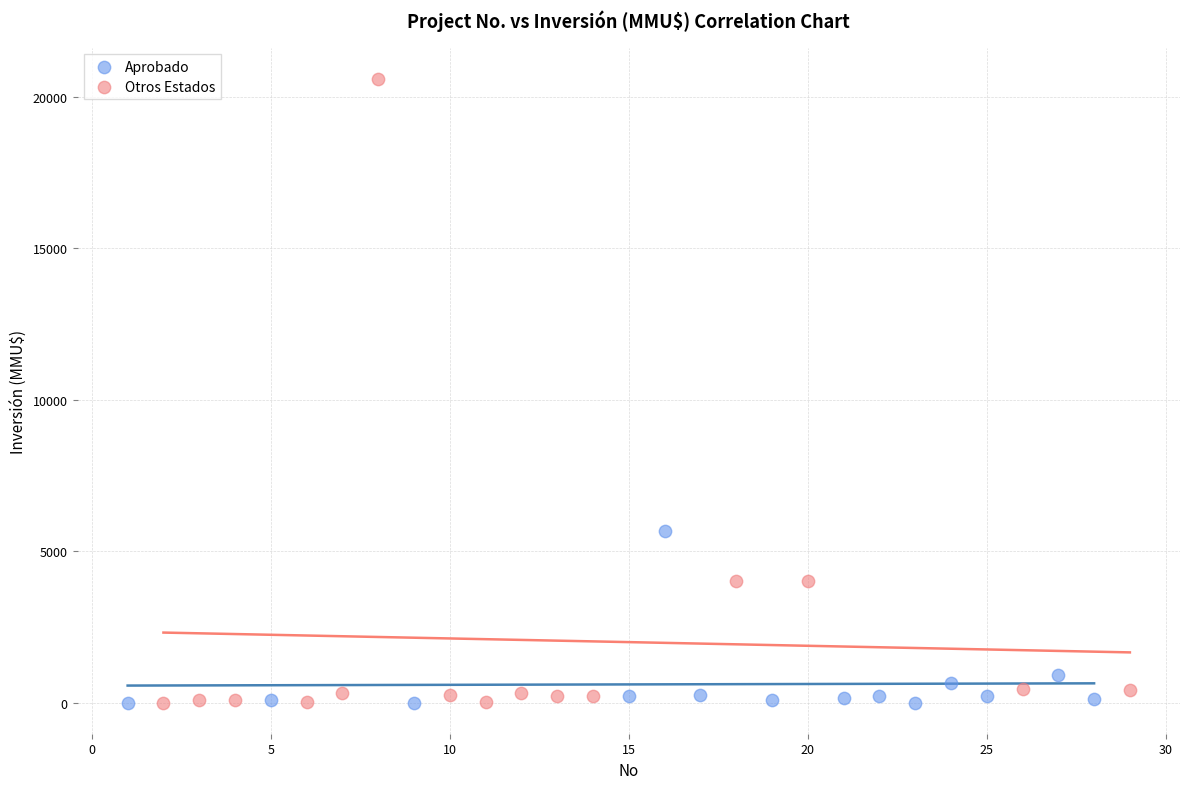

Which series contains the highest Y value?

Otros Estados